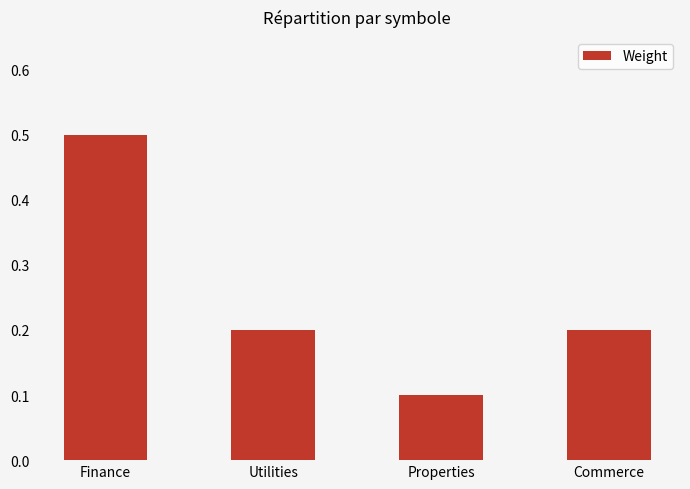

Reading left to right, what are all the values shown in this chart?

0.5	0.2	0.1	0.2